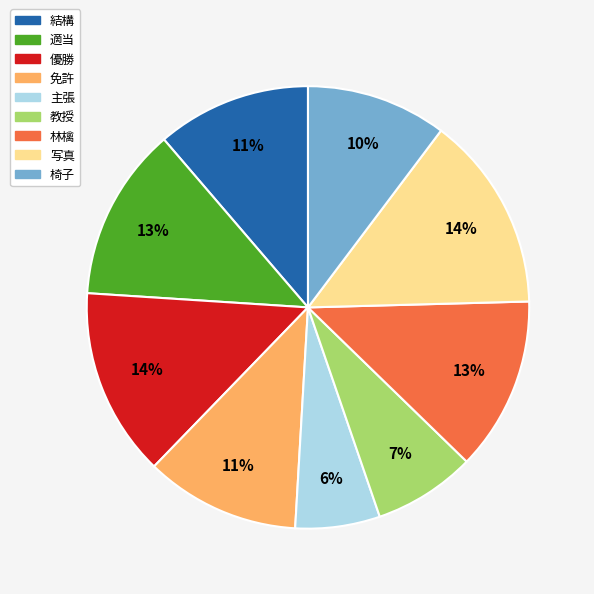

Which has a higher value, 優勝 or 主張?

優勝